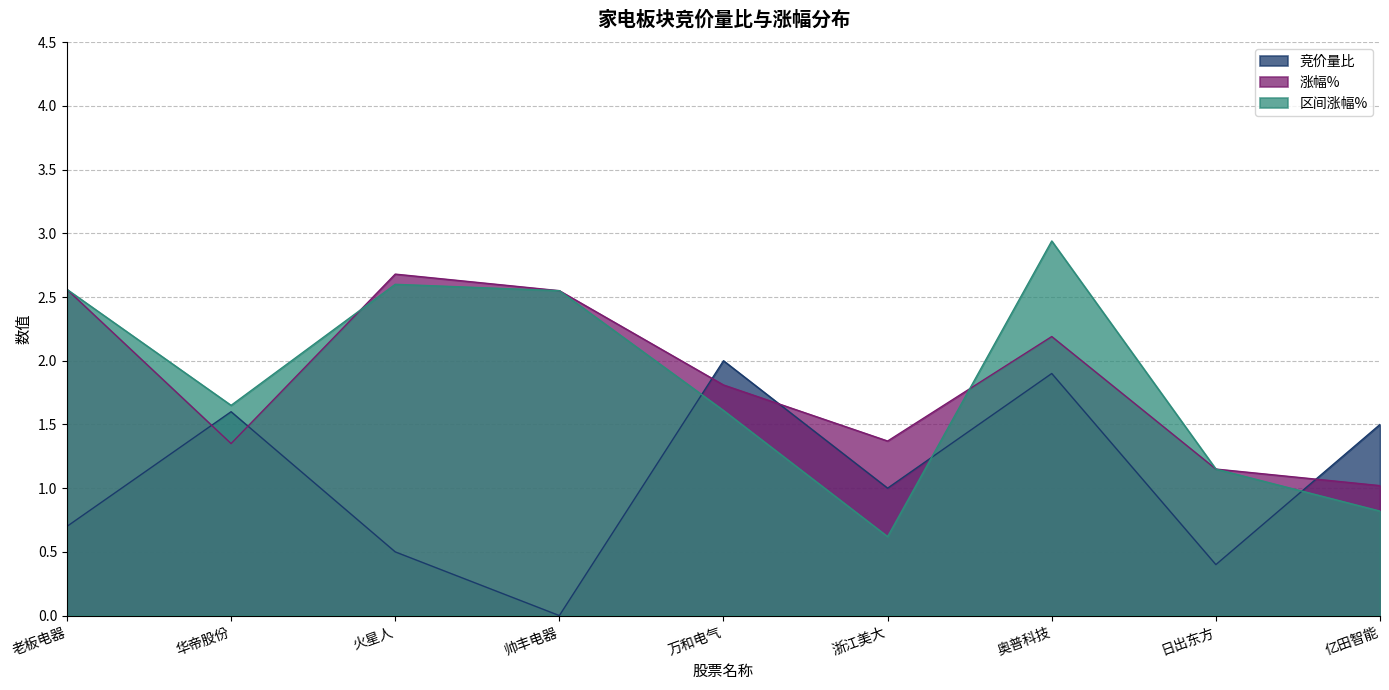

What are all the series names shown in the legend?

竞价量比, 涨幅%, 区间涨幅%